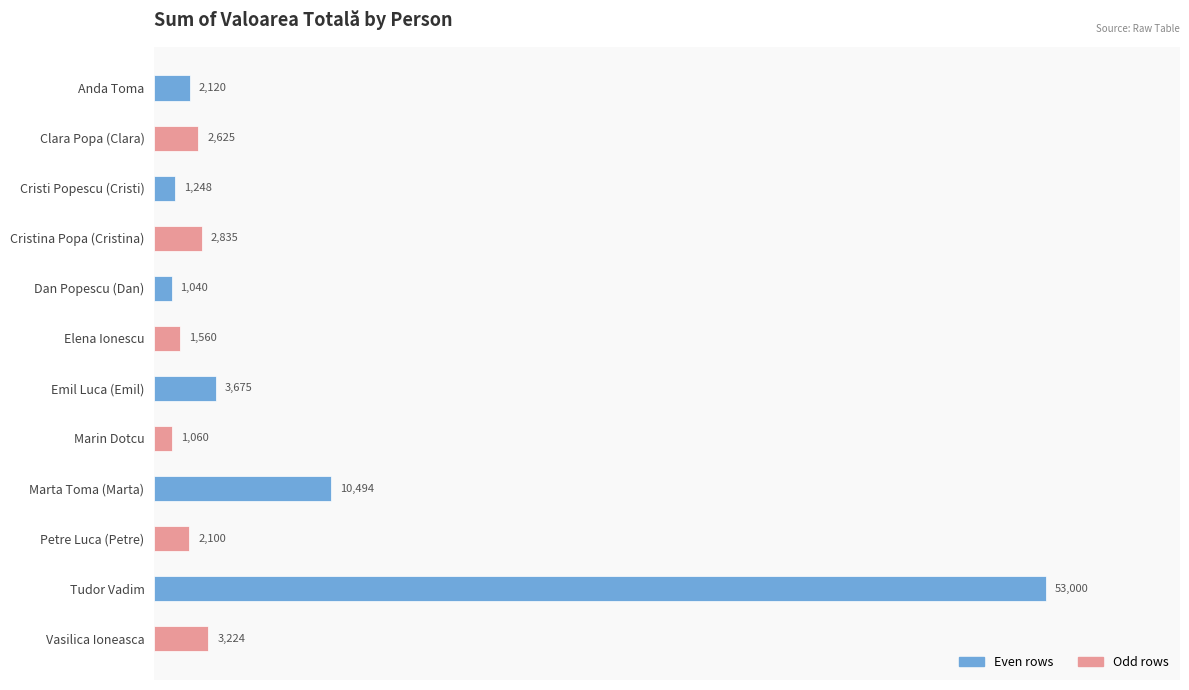

Reading bottom to top, extract all data points from this chart.

Vasilica Ioneasca=3224	Tudor Vadim=53000	Petre Luca (Petre)=2100	Marta Toma (Marta)=10494	Marin Dotcu=1060	Emil Luca (Emil)=3675	Elena Ionescu=1560	Dan Popescu (Dan)=1040	Cristina Popa (Cristina)=2835	Cristi Popescu (Cristi)=1248	Clara Popa (Clara)=2625	Anda Toma=2120